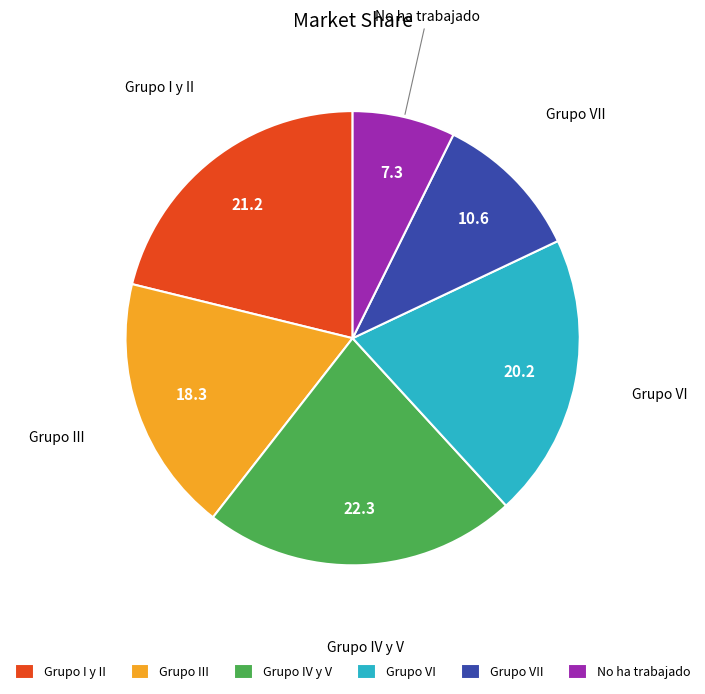

How many segments does this pie chart have?

6